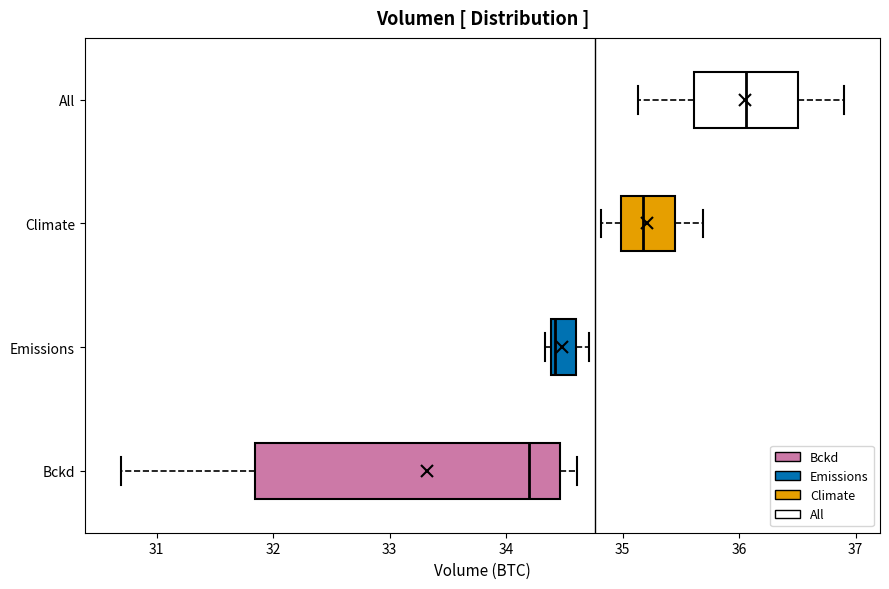

Comparing the boxes themselves (not the whiskers), which one is the widest?

Bckd